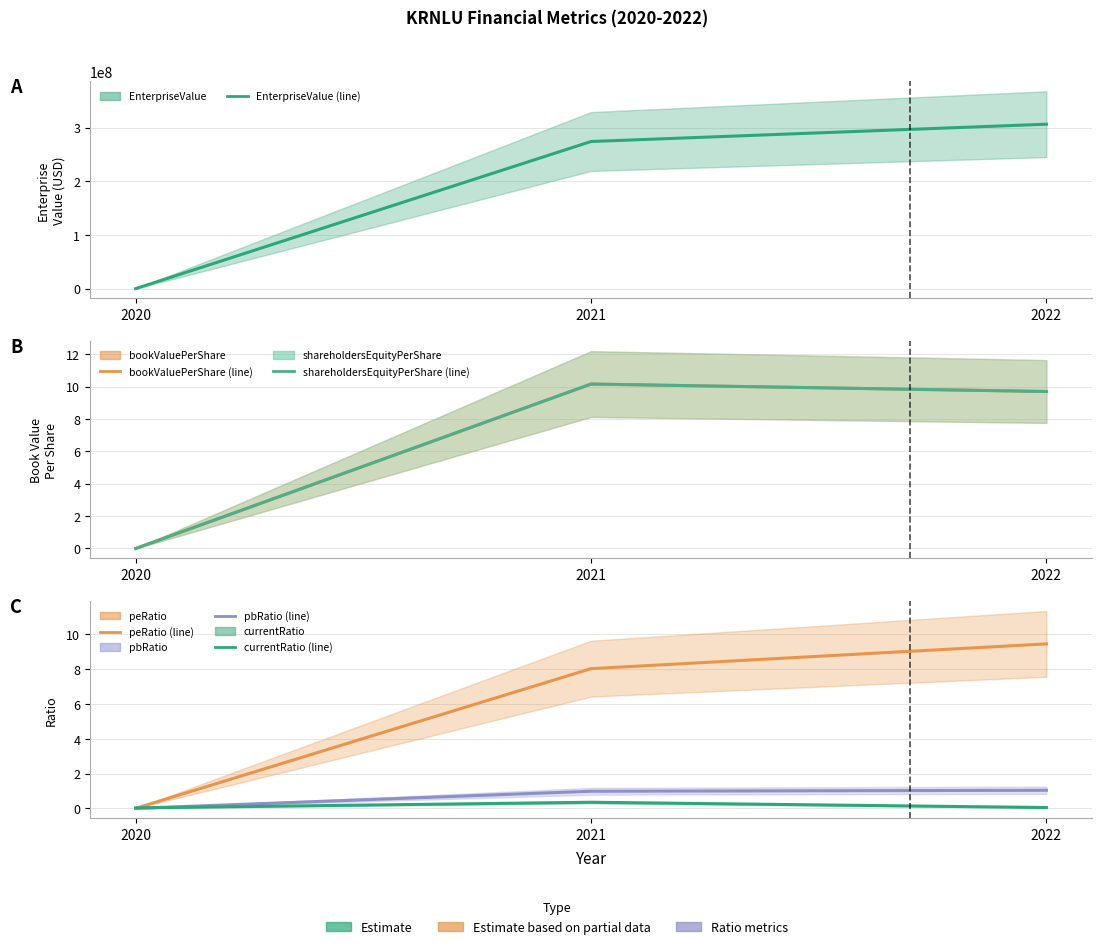

The currentRatio series shows 0.0 at 2020. True or false?

True